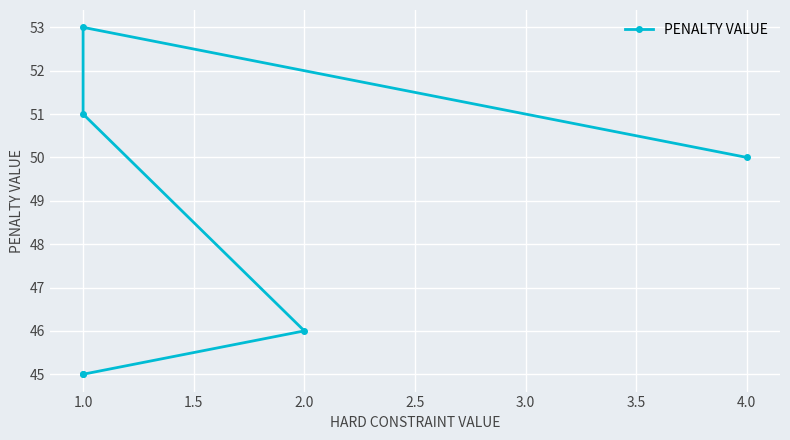

True or false: there are more than 1 points higher than both neighbors.

False